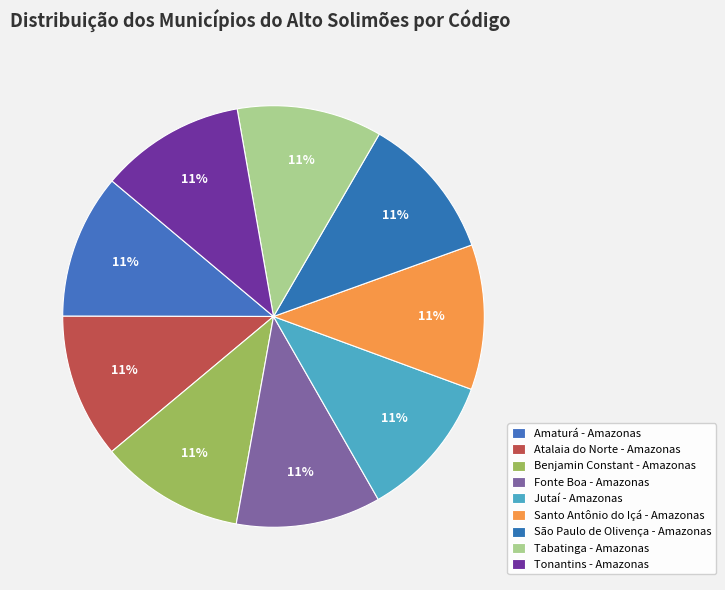

Do Santo Antônio do Içá - Amazonas and São Paulo de Olivença - Amazonas together represent more than half of the pie?

No